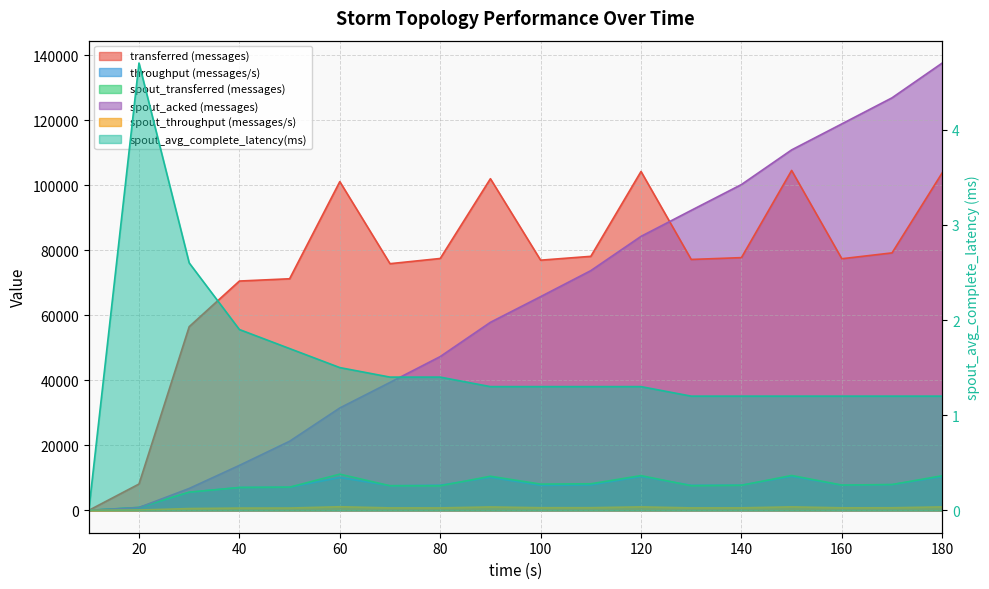

What is the sum of the transferred (messages) values at 100 and 110?

155100.0